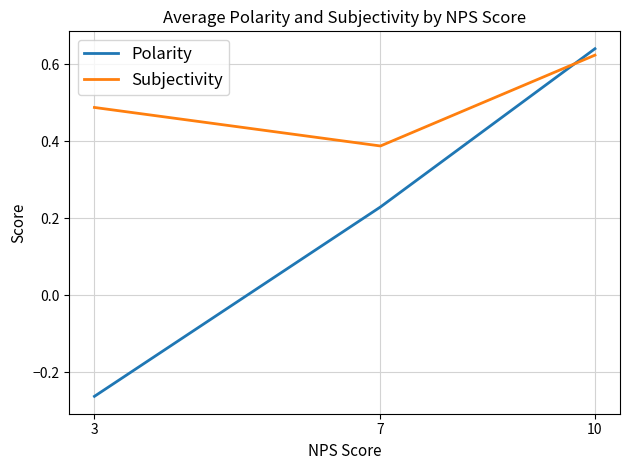

The Polarity series shows 0.9 at 10. True or false?

False